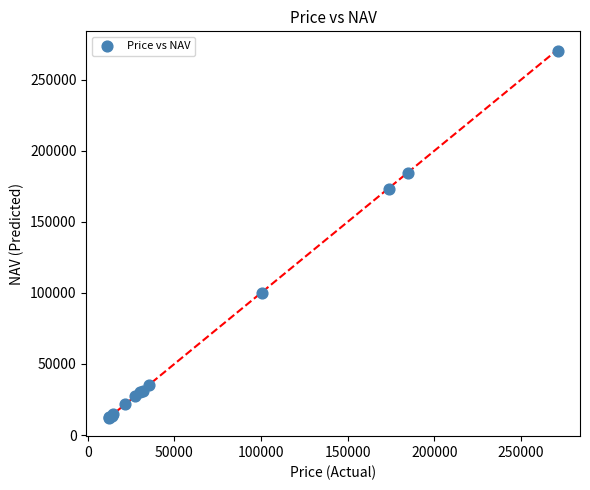

What Y value in the scatter plot is closest to 141285?

172798